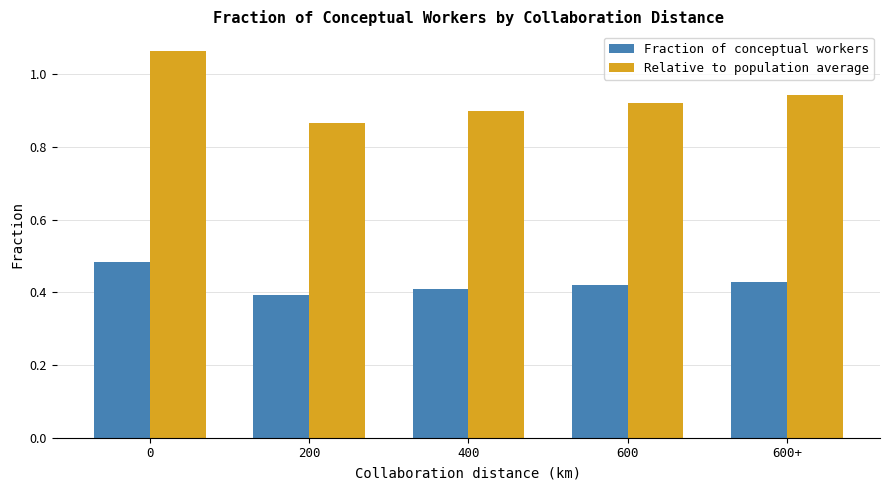

True or false: Relative to population average has a value of 1.3 at 200.

False